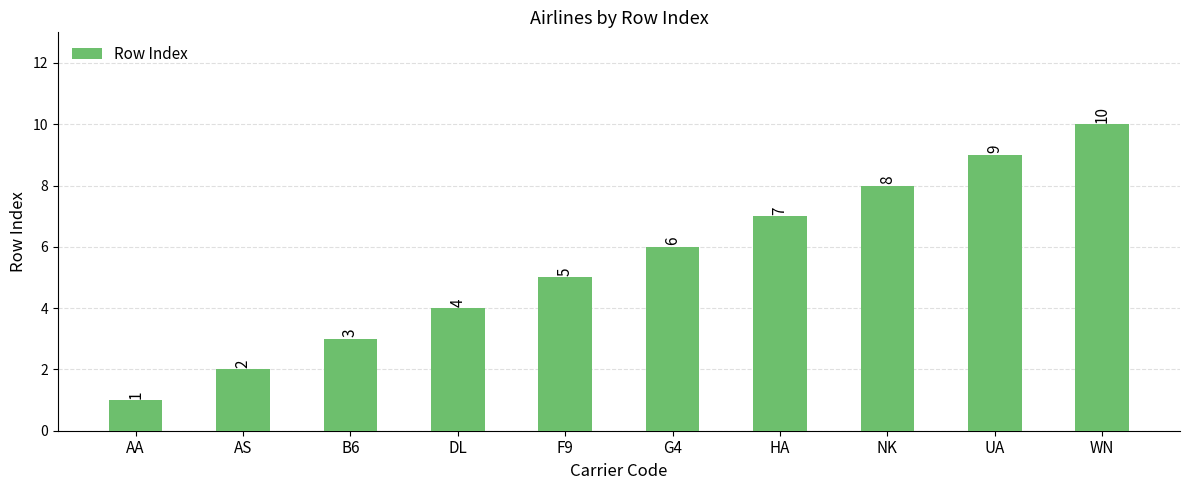

At which label is the value closest to 5?

F9